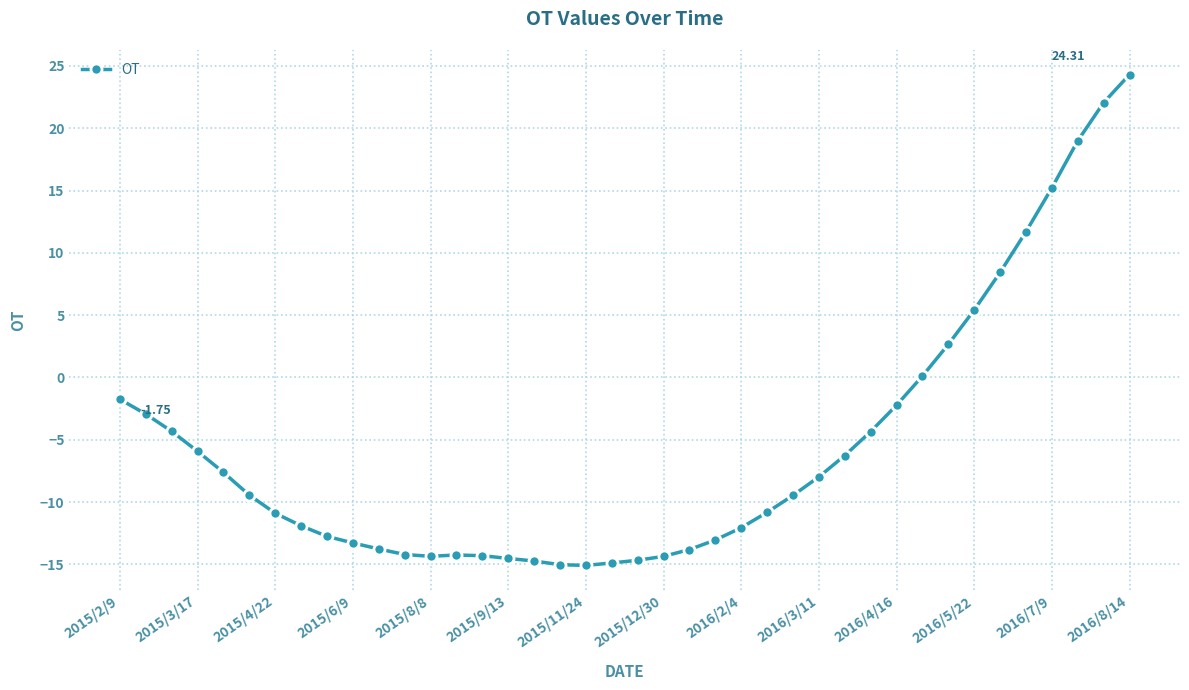

What is the difference between the second highest and minimum values?

37.1